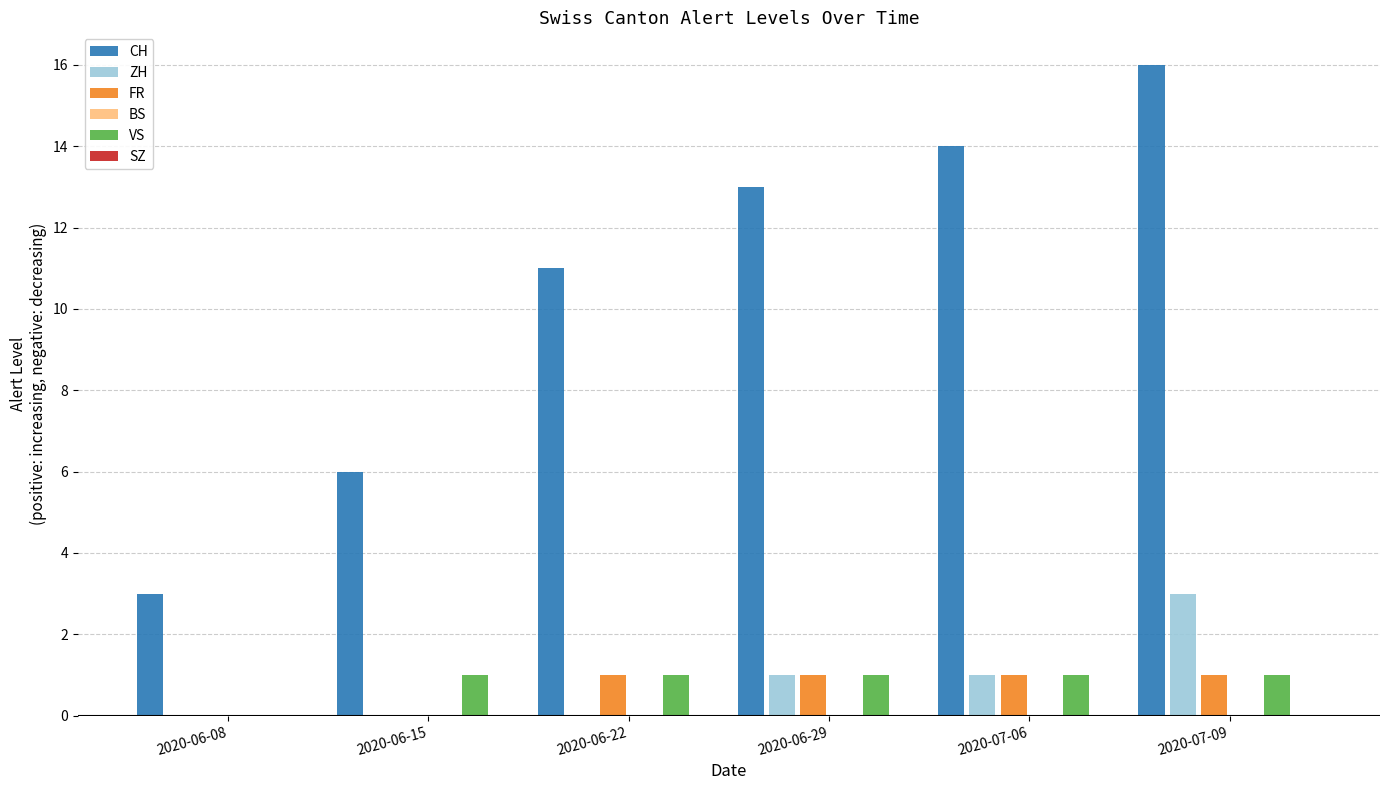

How many categories are shown in the chart?

6